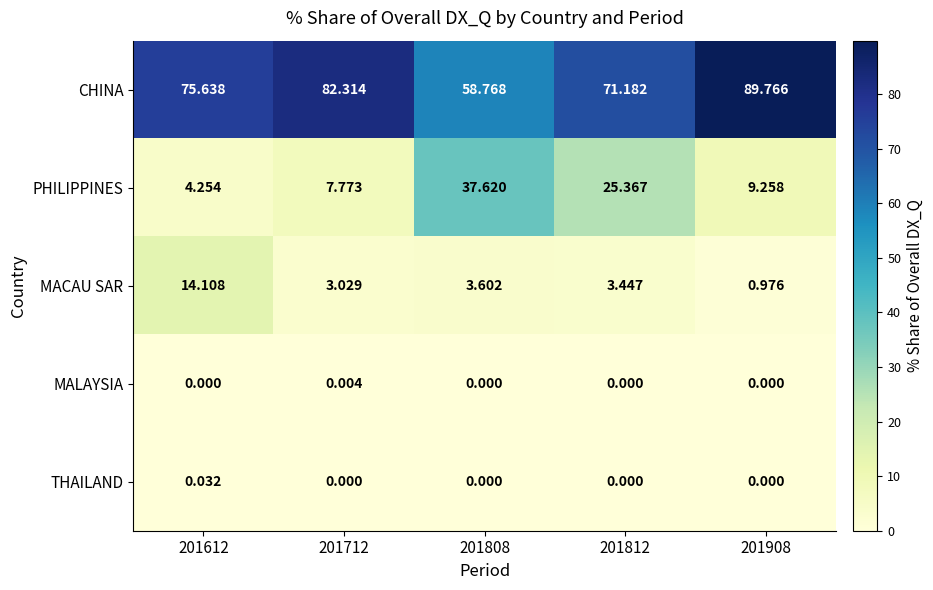

Which series has the largest range (max minus min)?

PHILIPPINES